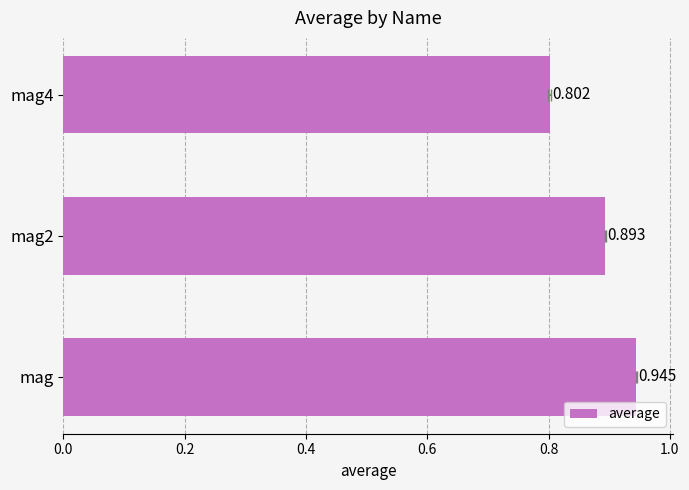

Count the number of data series in this chart.

1